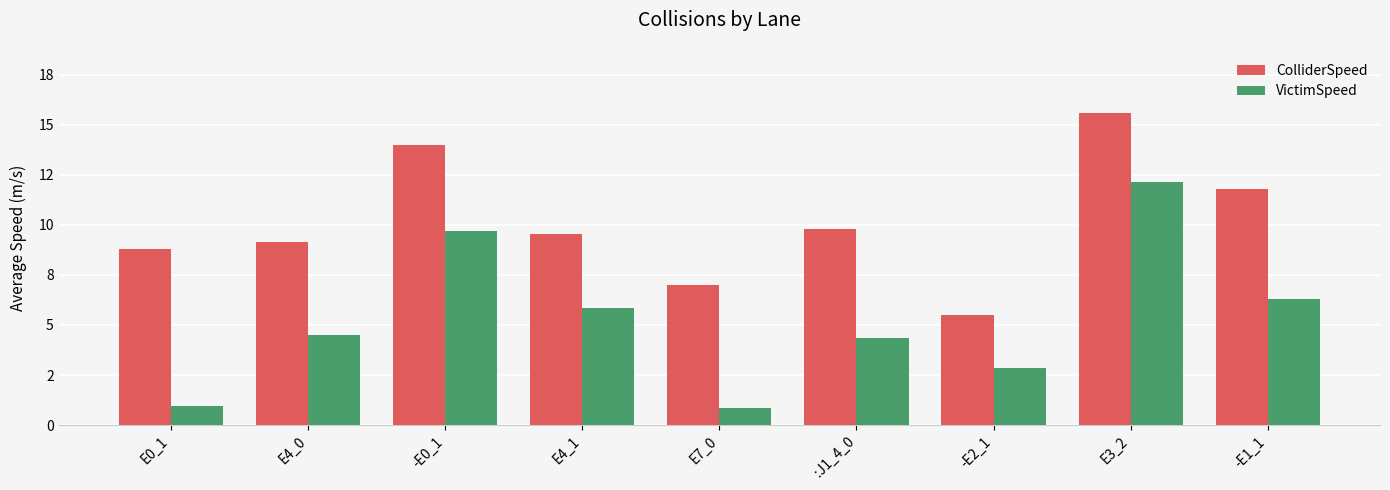

Are the bars grouped side by side (vs. stacked)?

Yes